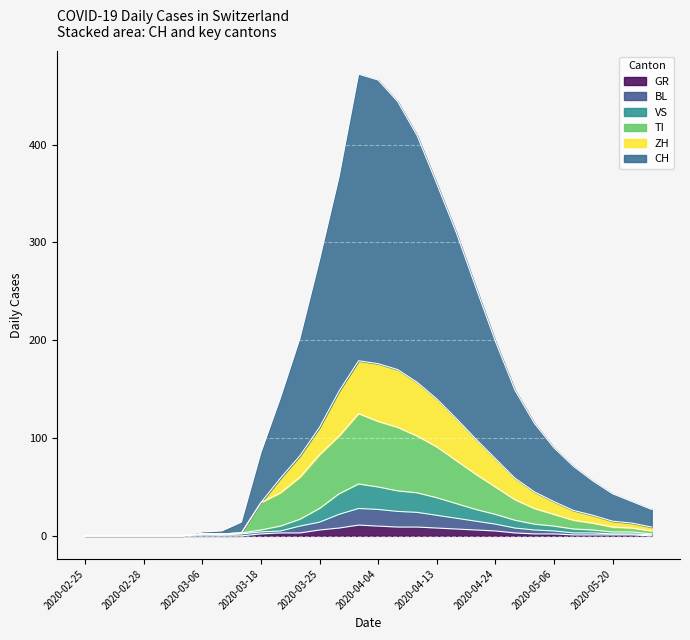

Which has a higher value, 2020-04-12 or 2020-03-22?

2020-04-12